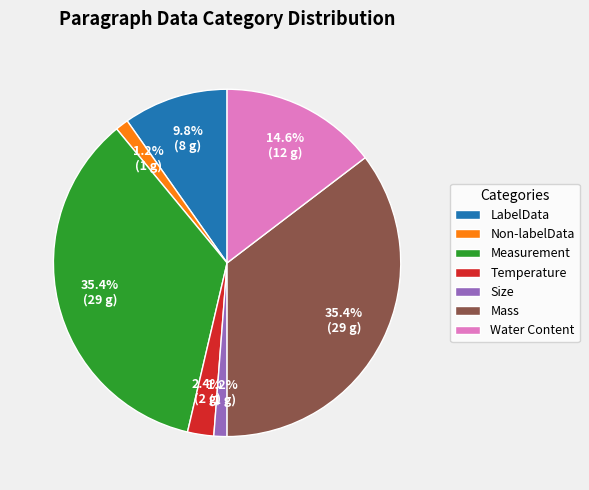

What is the ratio of the value at Water Content to the value at LabelData?

1.5